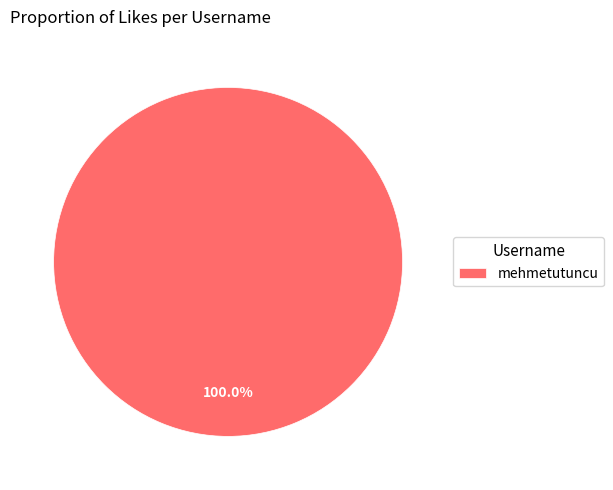

Which slice represents more than half of the pie?

mehmetutuncu